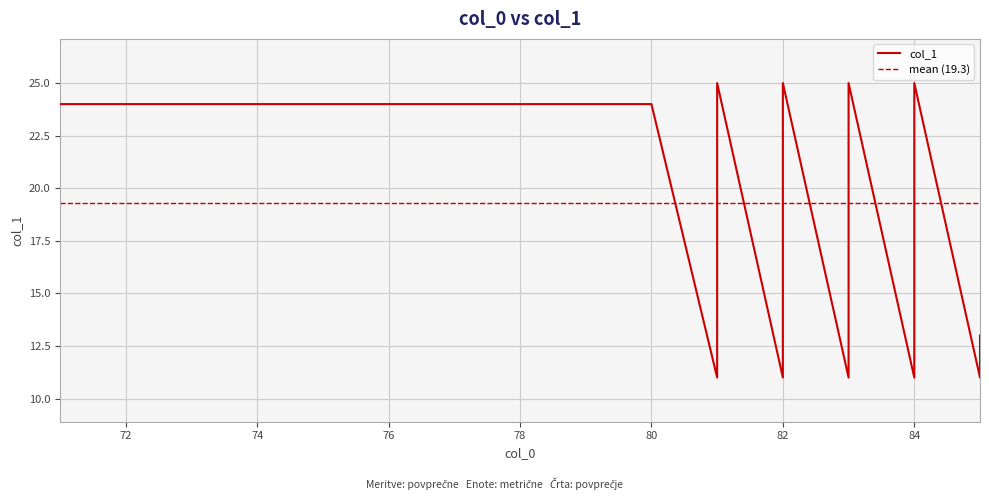

How many interior local peaks (higher than both neighbors) does the data have?

4